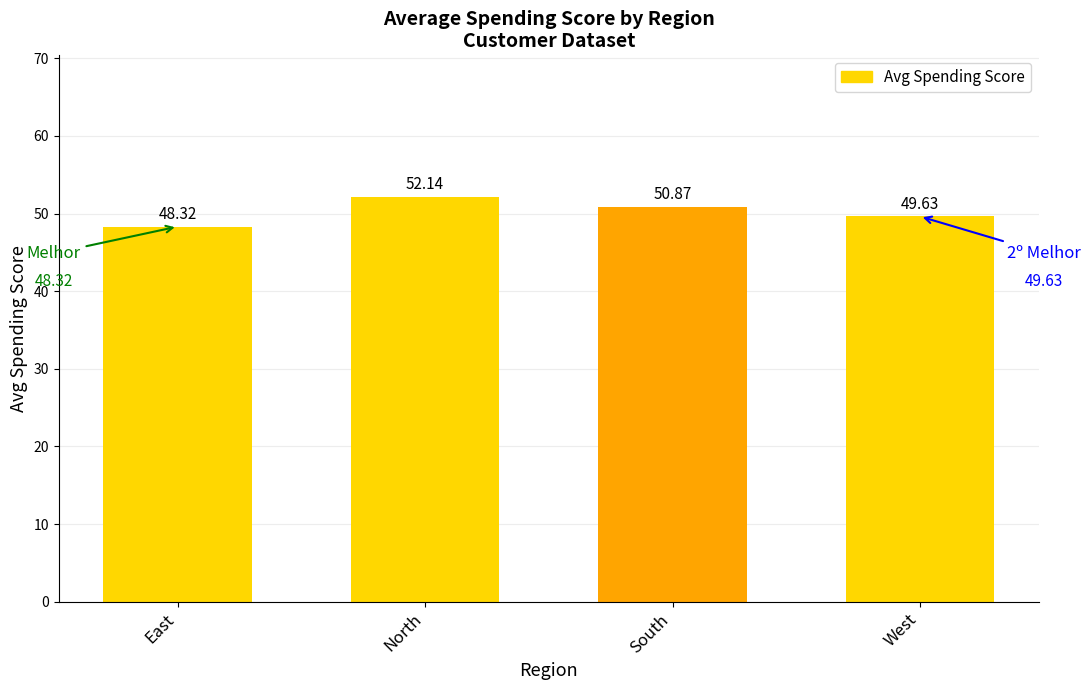

What is the value of the 1st bar from the left?

48.3